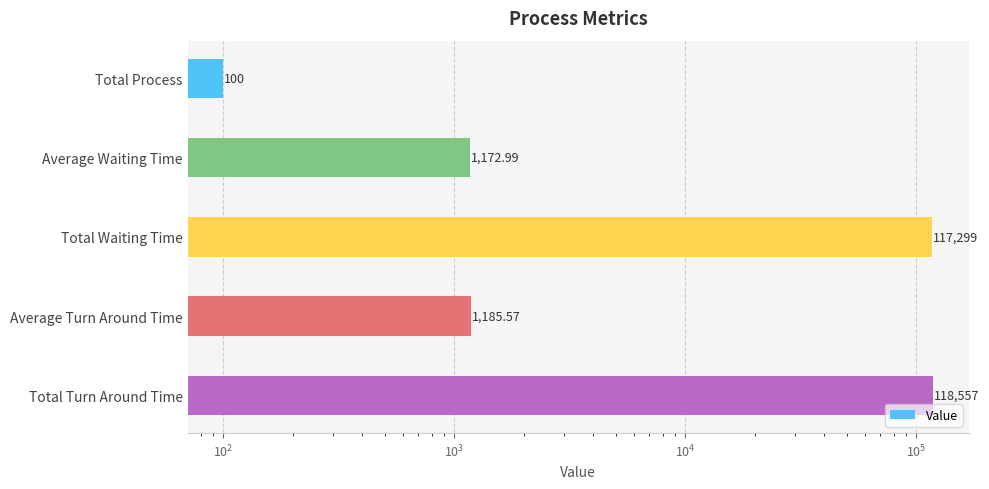

What is the value of the 2nd bar from the left?

1173.0